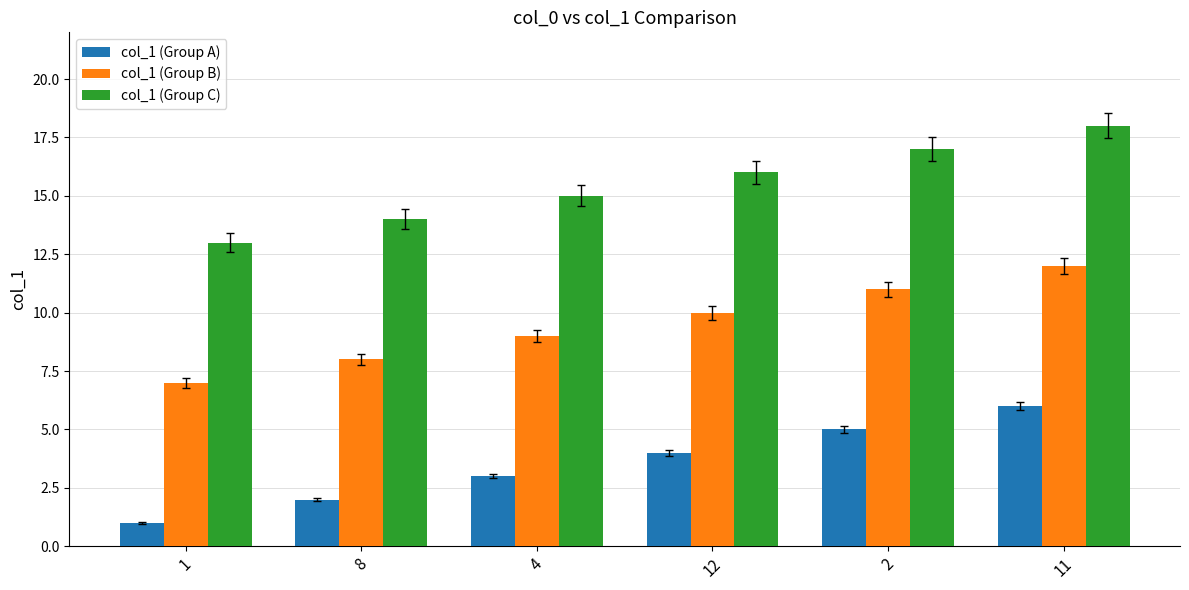

Is it true that col_1 (Group B) equals 10 at 12?

True